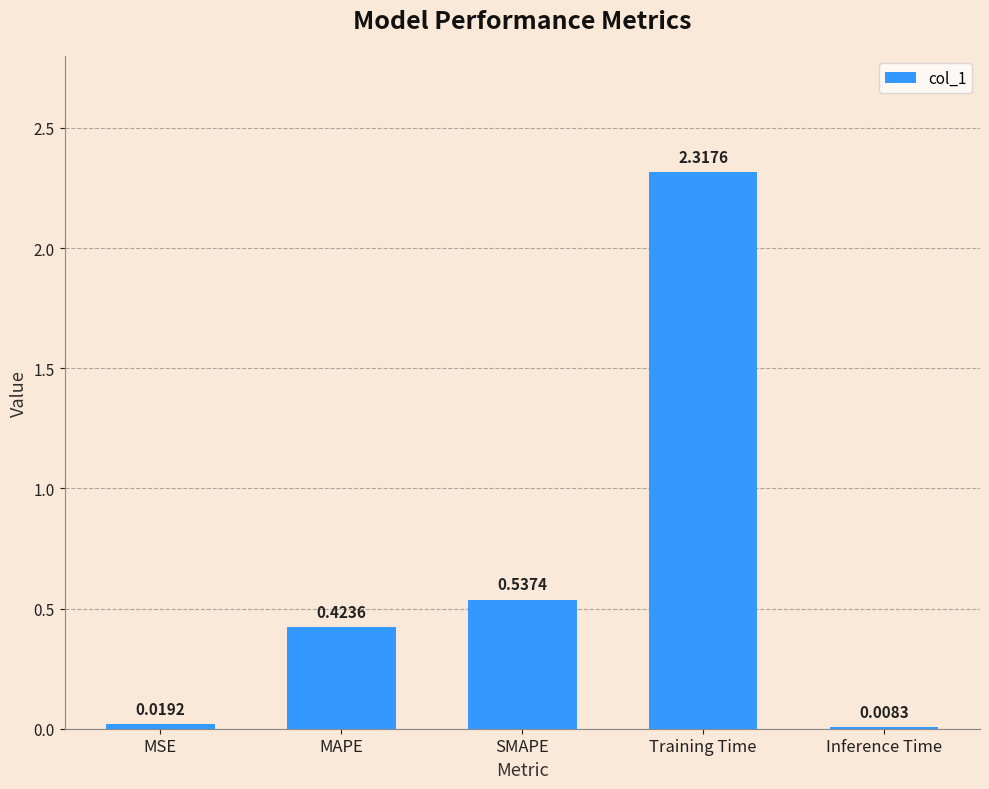

Is it true that the value at Training Time is 1.6?

False